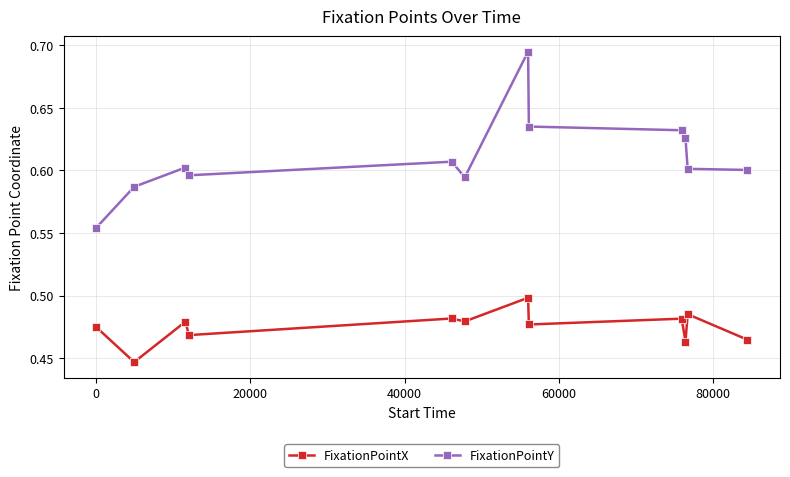

List the series in order of their peak value, lowest first.

FixationPointX, FixationPointY